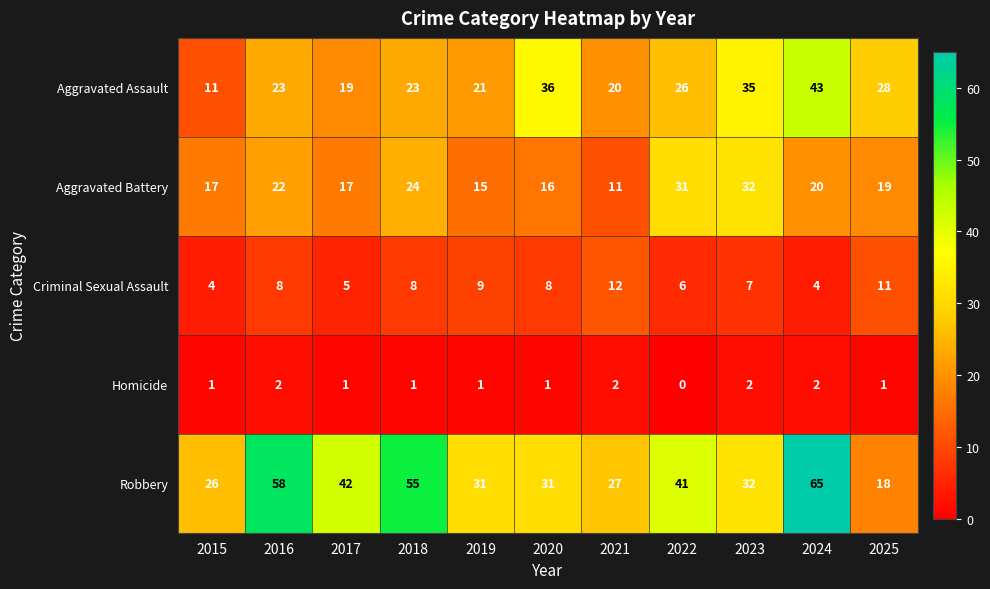

What is the total value across all series at 2015?

59